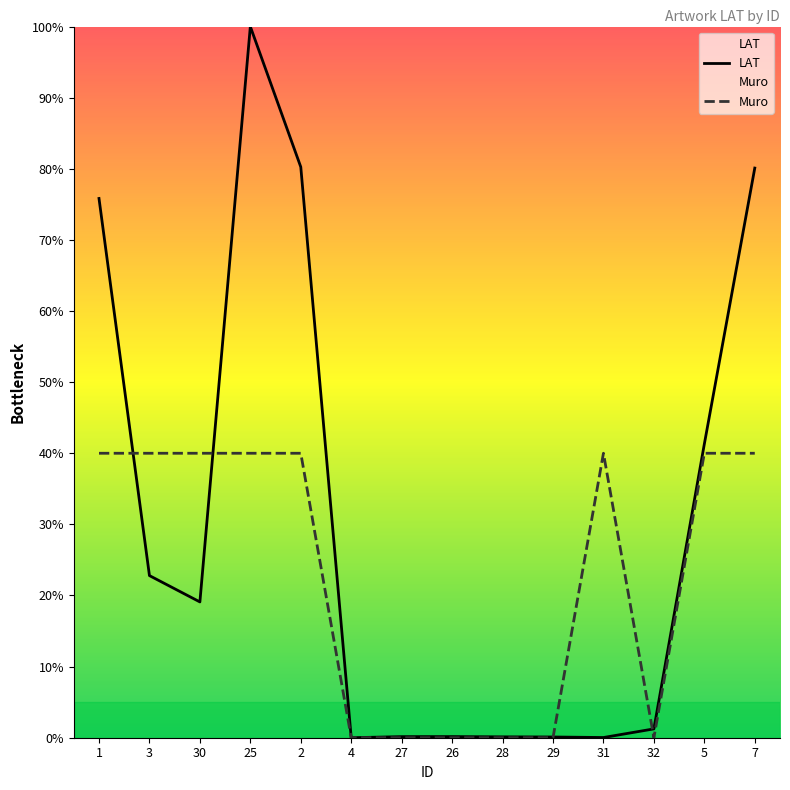

What is the value of the LAT point at the 1st from the left?

75.8